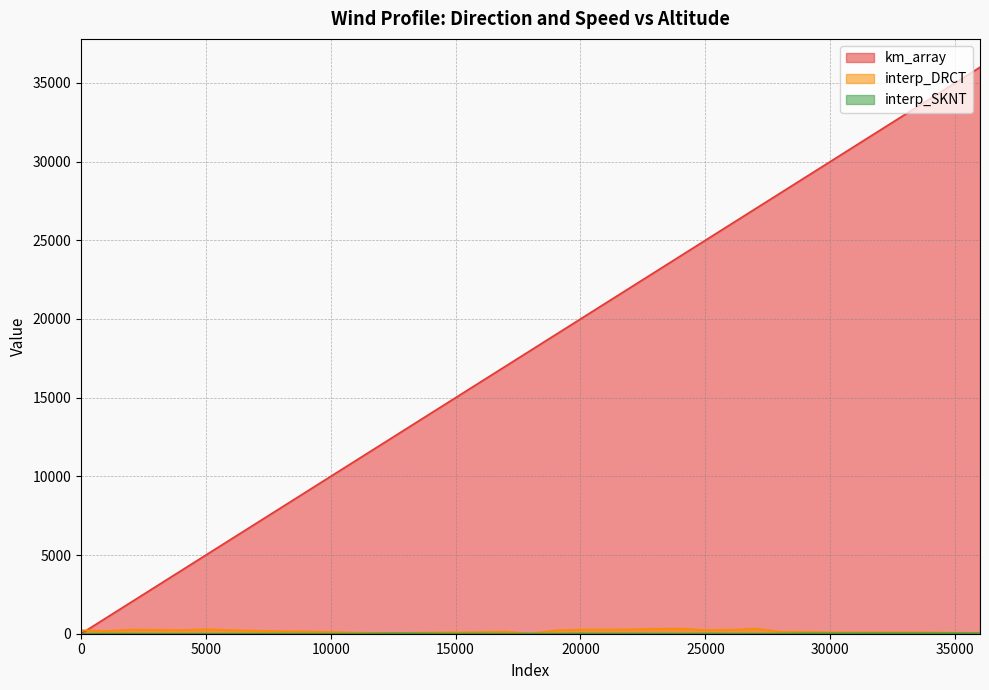

At which label does interp_SKNT first exceed 10?

12000